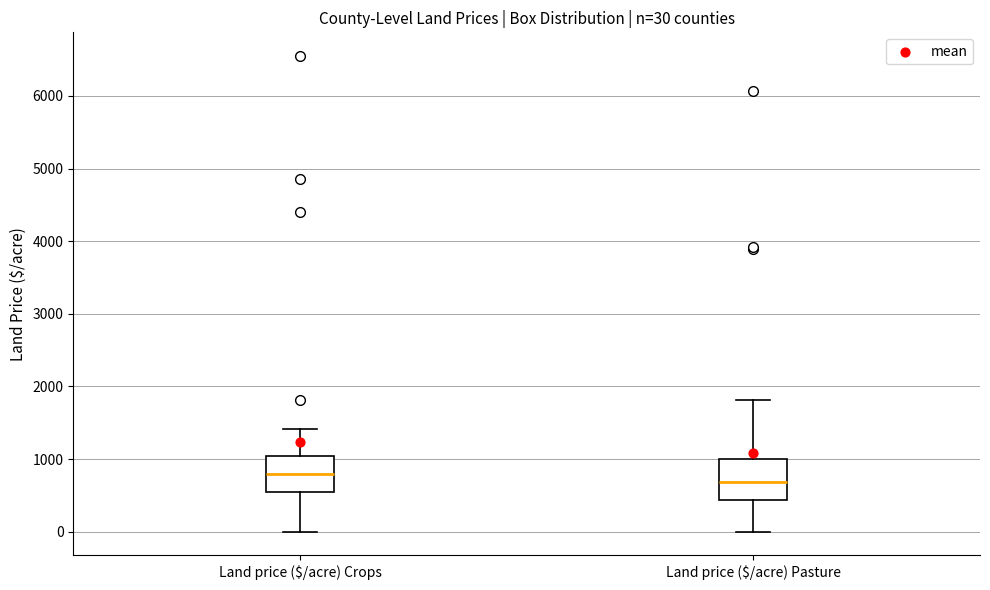

Which box's median line is the highest?

Land price ($/acre) Crops